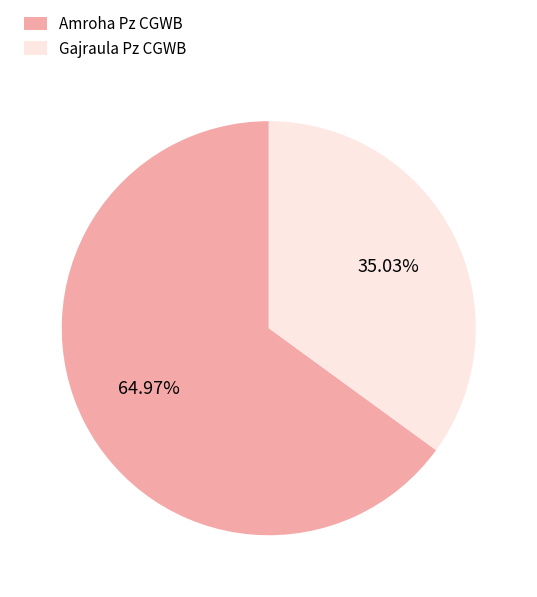

Between Gajraula Pz CGWB and Amroha Pz CGWB, which is larger?

Amroha Pz CGWB